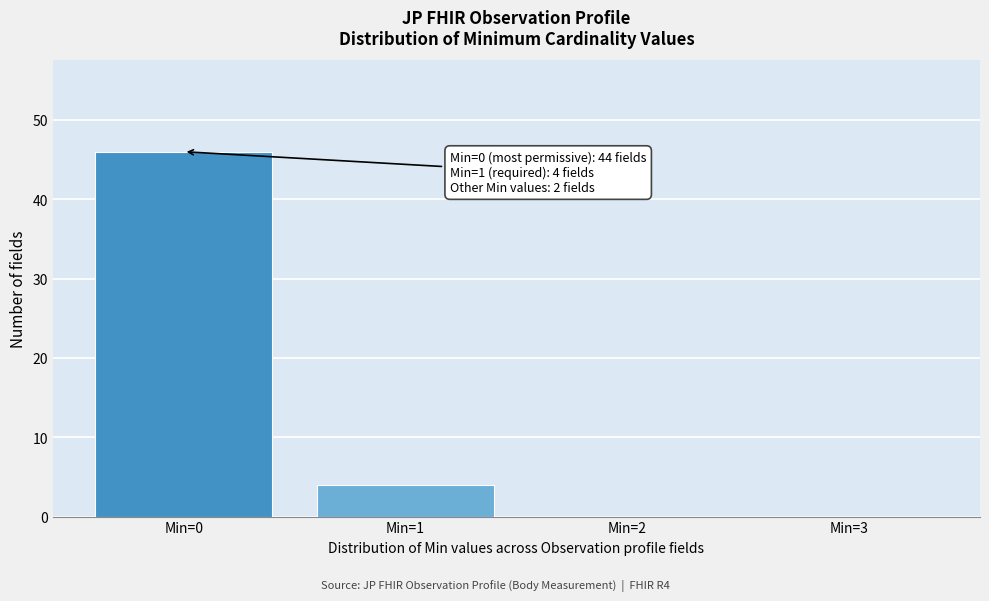

Reading right to left, extract all data points from this chart.

Min=3=0	Min=2=0	Min=1=4	Min=0=46